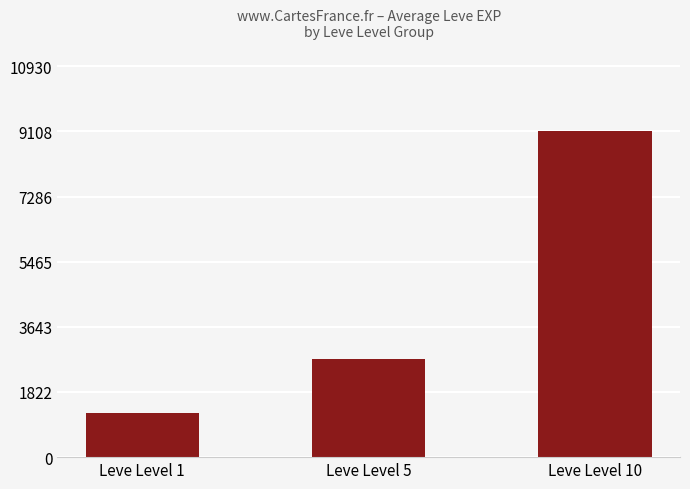

How many series are shown in this chart?

1